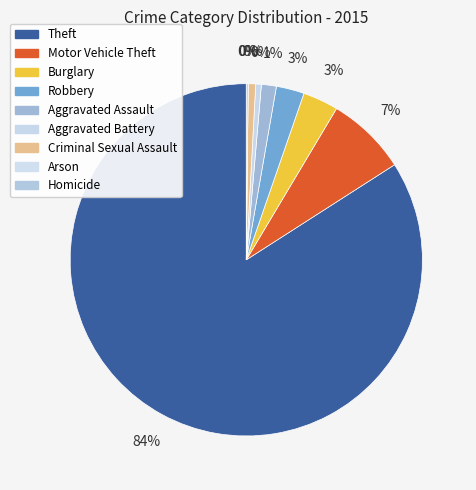

True or false: Arson accounts for 7% of the total.

False